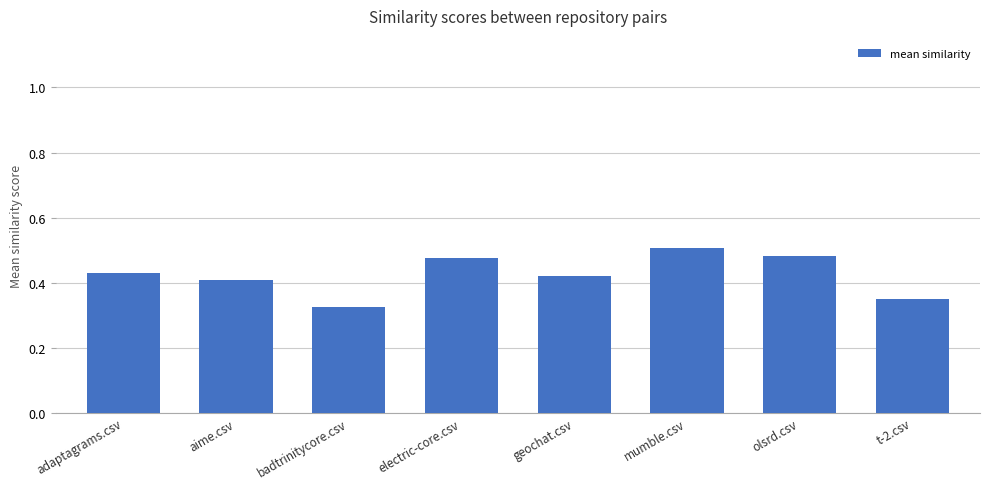

How many bars are there in total?

8